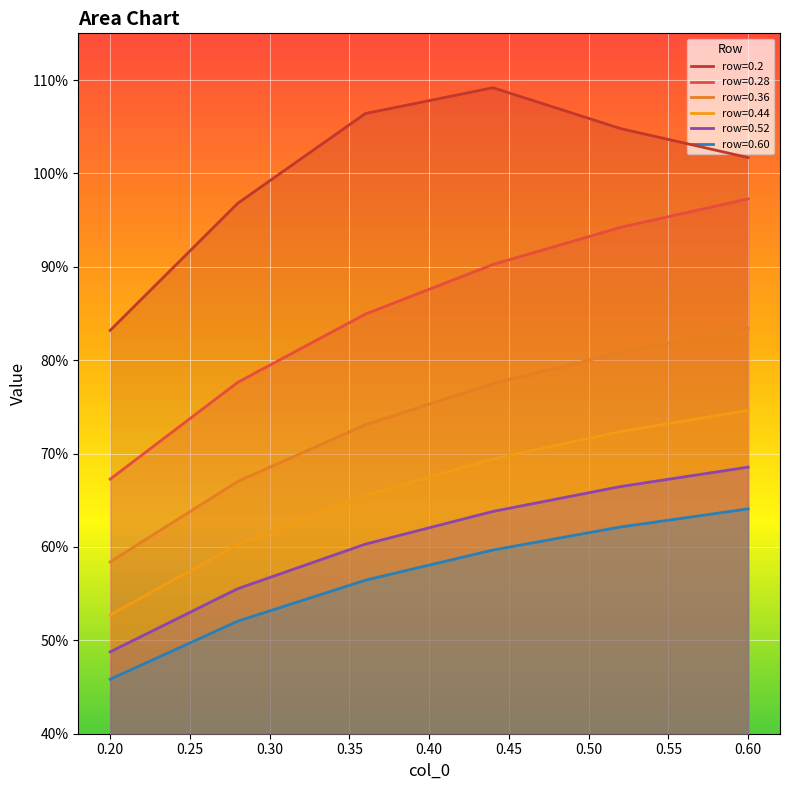

At how many categories does at least one series exceed 0?

6